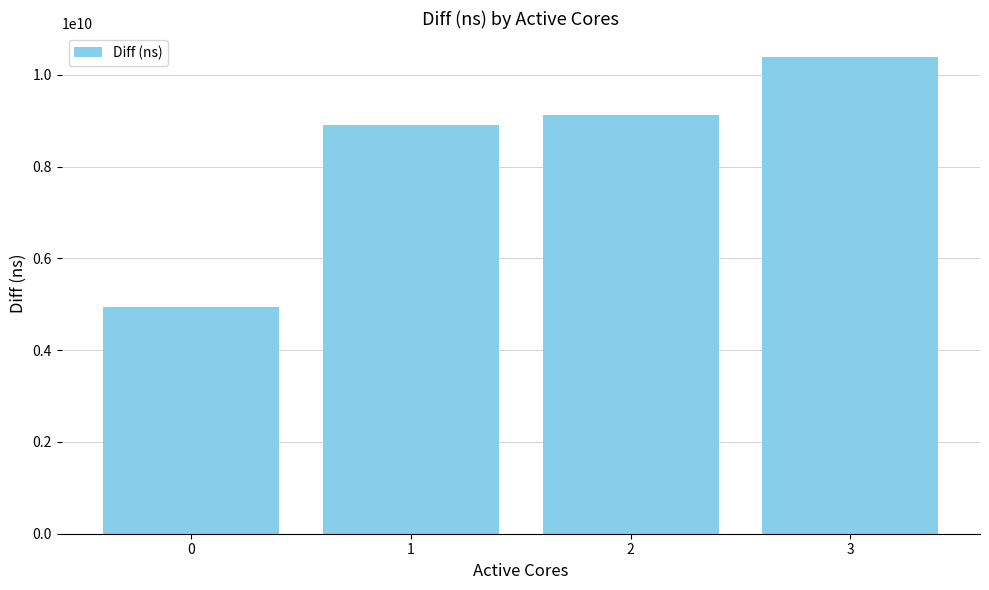

At which category does the chart reach its peak across all series?

3